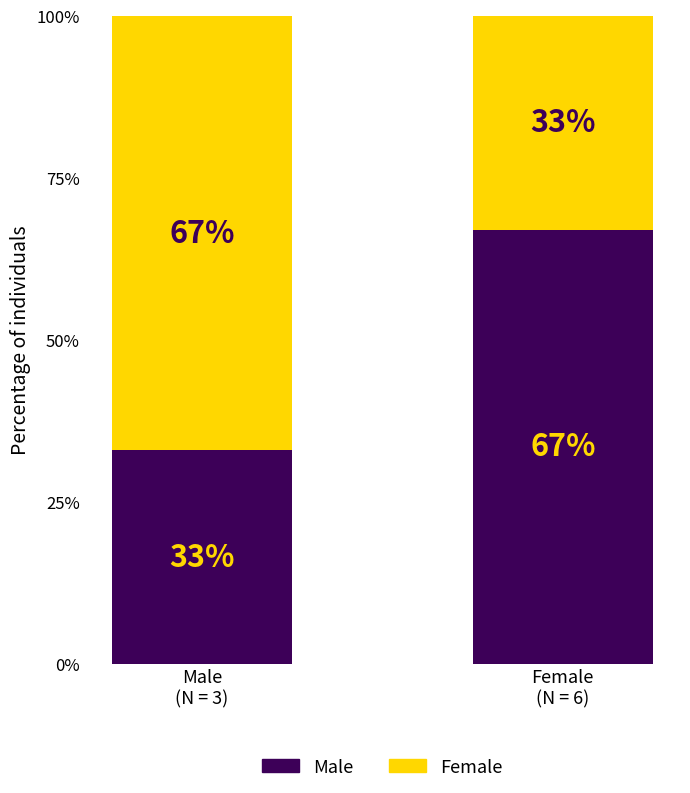

Does the chart contain stacked bars?

Yes